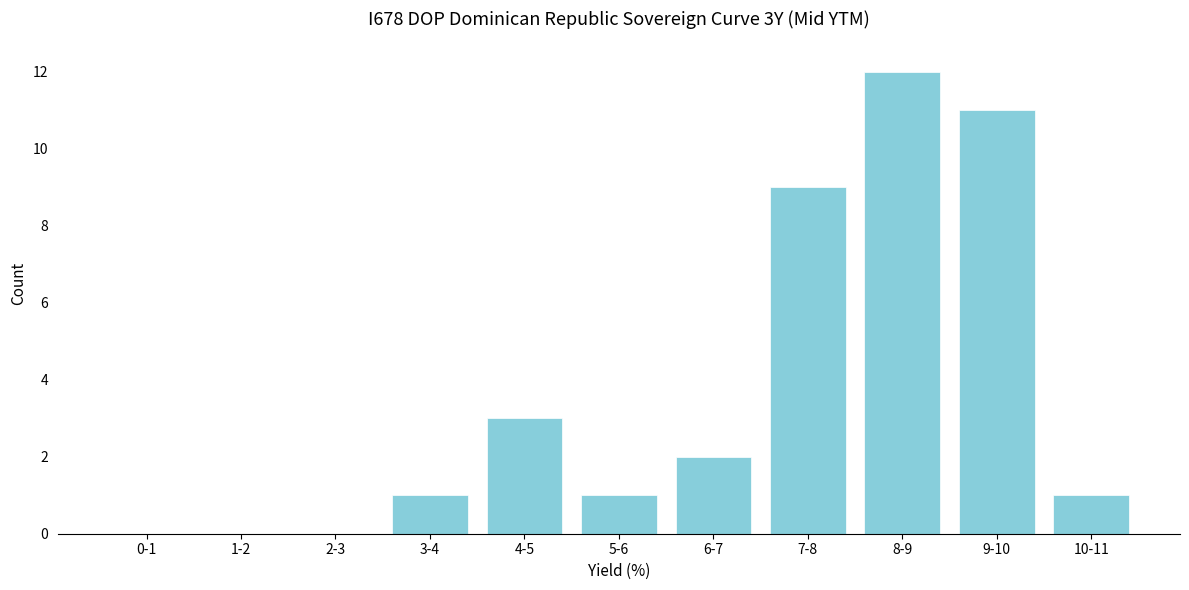

Reading right to left, extract all data points from this chart.

10-11=1	9-10=11	8-9=12	7-8=9	6-7=2	5-6=1	4-5=3	3-4=1	2-3=0	1-2=0	0-1=0